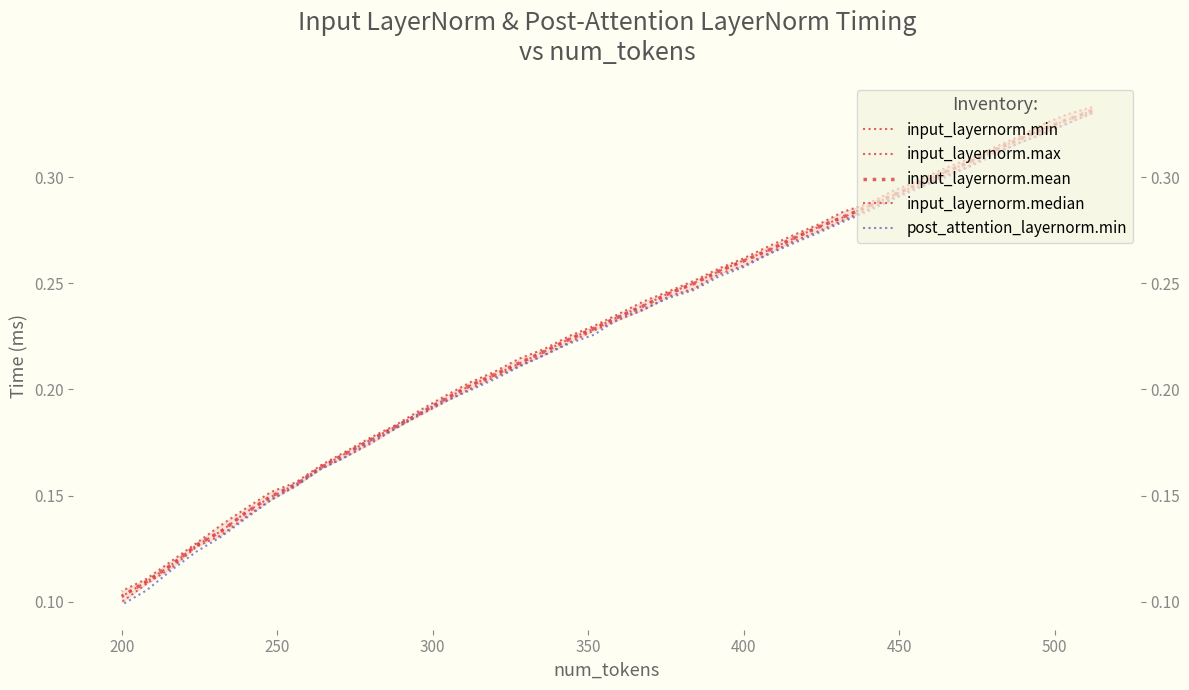

True or false: input_layernorm.median has more than 0 interior local peaks.

False